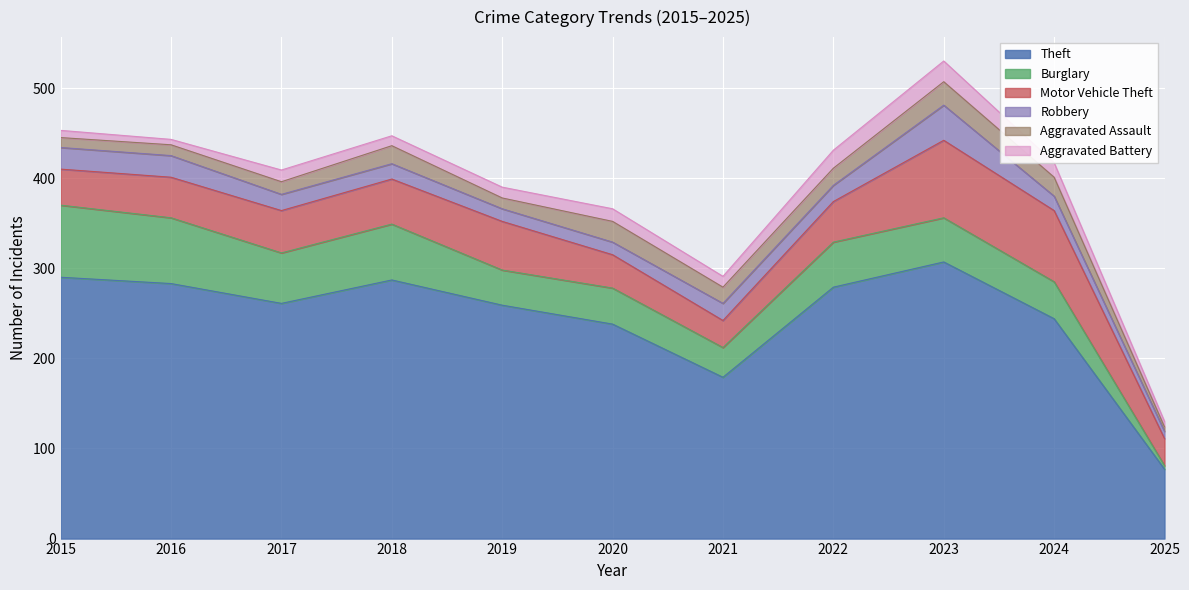

Which has a higher value, 2015 or 2022?

2015